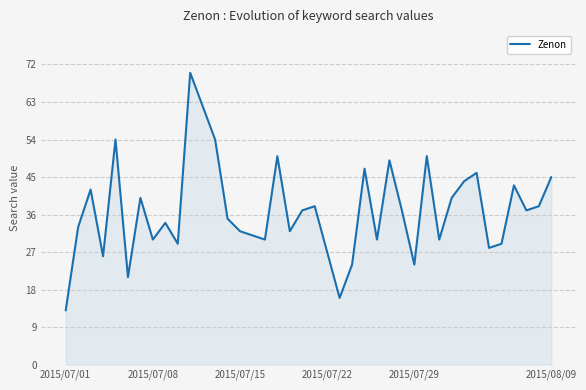

Reading left to right, transcribe all the data shown in this chart.

13	33	42	26	54	21	40	30	34	29	70	62	54	35	32	31	30	50	32	37	38	27	16	24	47	30	49	37	24	50	30	40	44	46	28	29	43	37	38	45